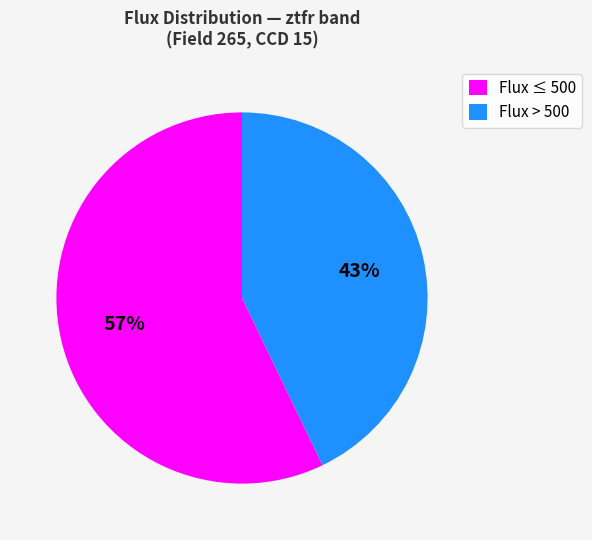

To the nearest percent, what percentage of the pie is Flux ≤ 500?

57%